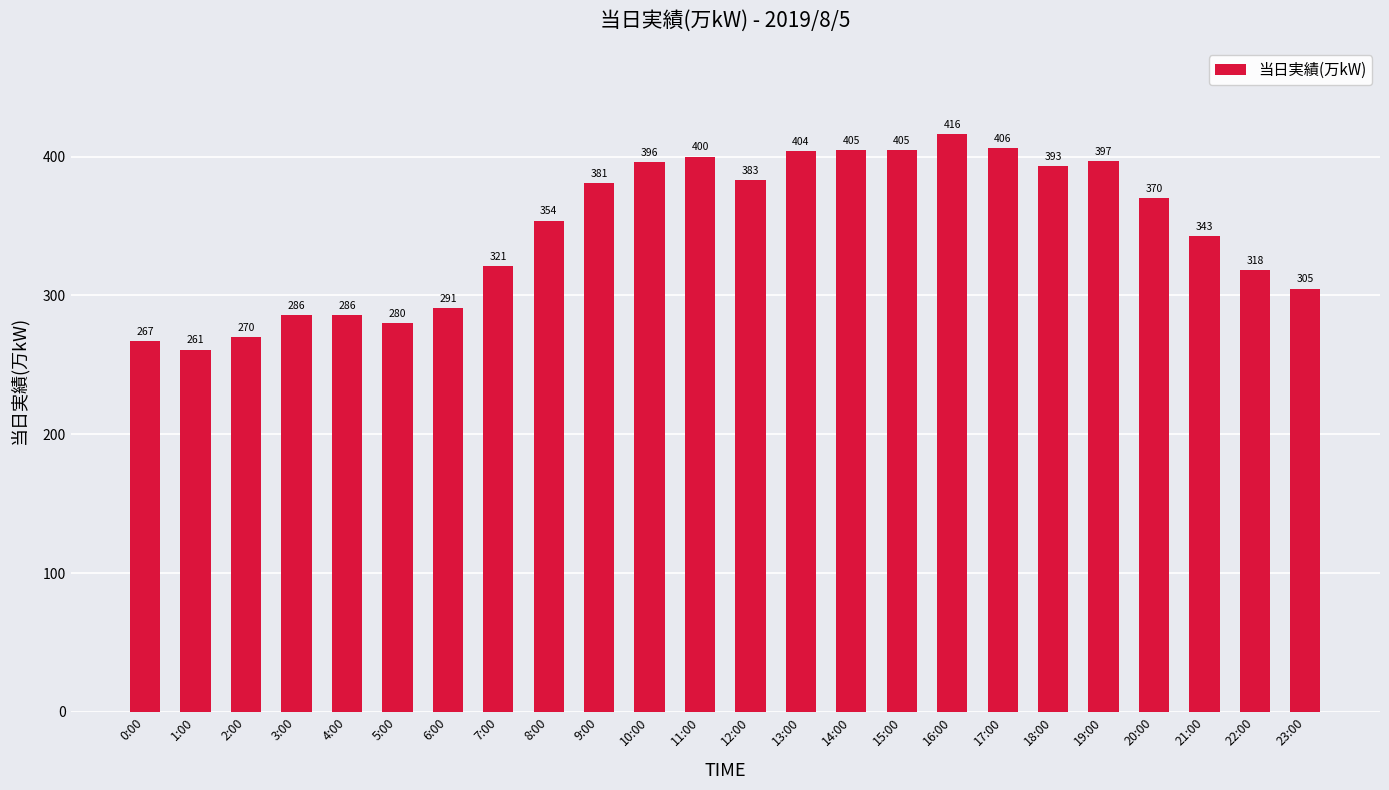

Reading right to left, extract all data points from this chart.

23:00=305	22:00=318	21:00=343	20:00=370	19:00=397	18:00=393	17:00=406	16:00=416	15:00=405	14:00=405	13:00=404	12:00=383	11:00=400	10:00=396	9:00=381	8:00=354	7:00=321	6:00=291	5:00=280	4:00=286	3:00=286	2:00=270	1:00=261	0:00=267